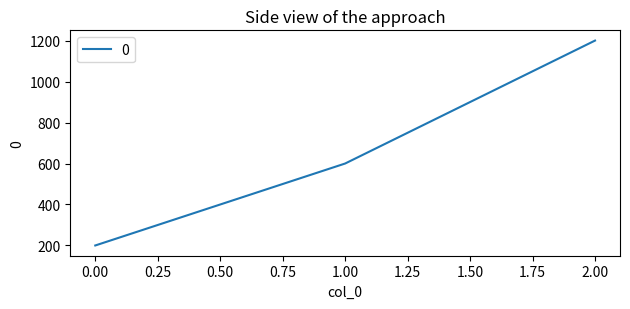

What is the difference between the maximum and minimum values?

1000